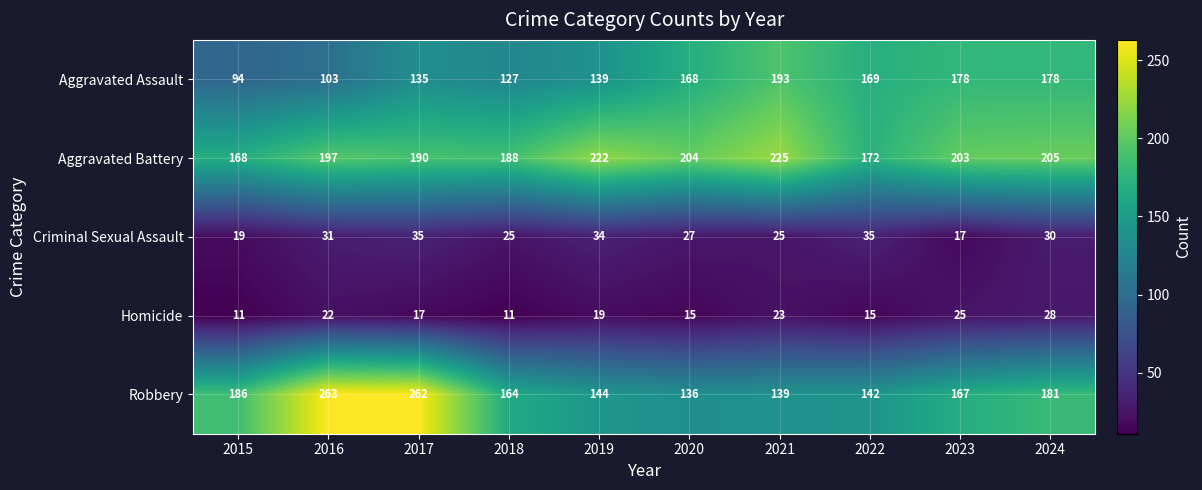

True or false: Criminal Sexual Assault has a value of 25 at 2021.

True